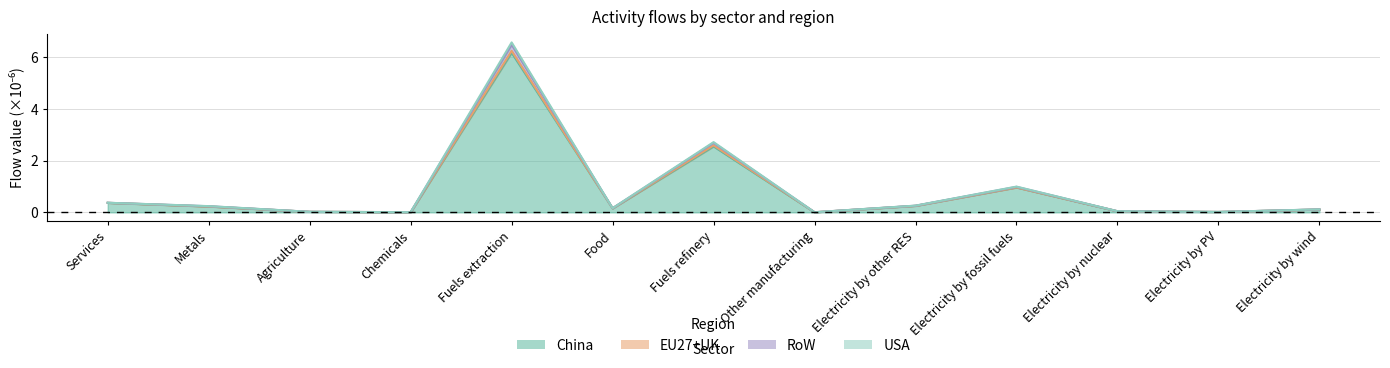

Which series changed the most between Electricity by nuclear and Electricity by wind?

China